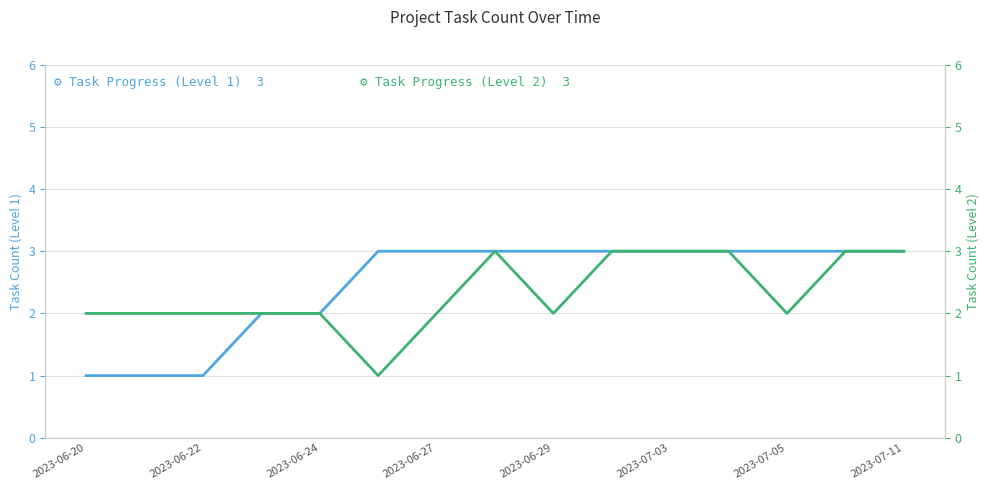

List the series in order of their peak value, highest first.

Task Progress (Level 1), Task Progress (Level 2)